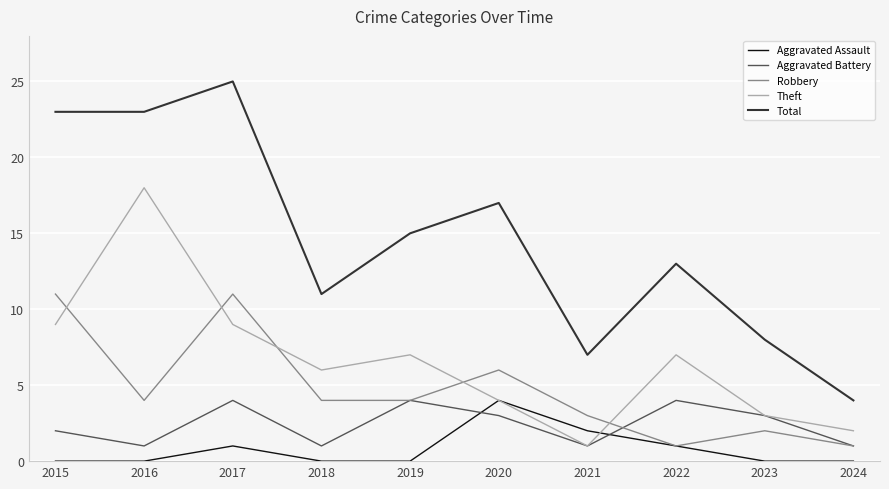

Which series has the largest total across all categories?

Total